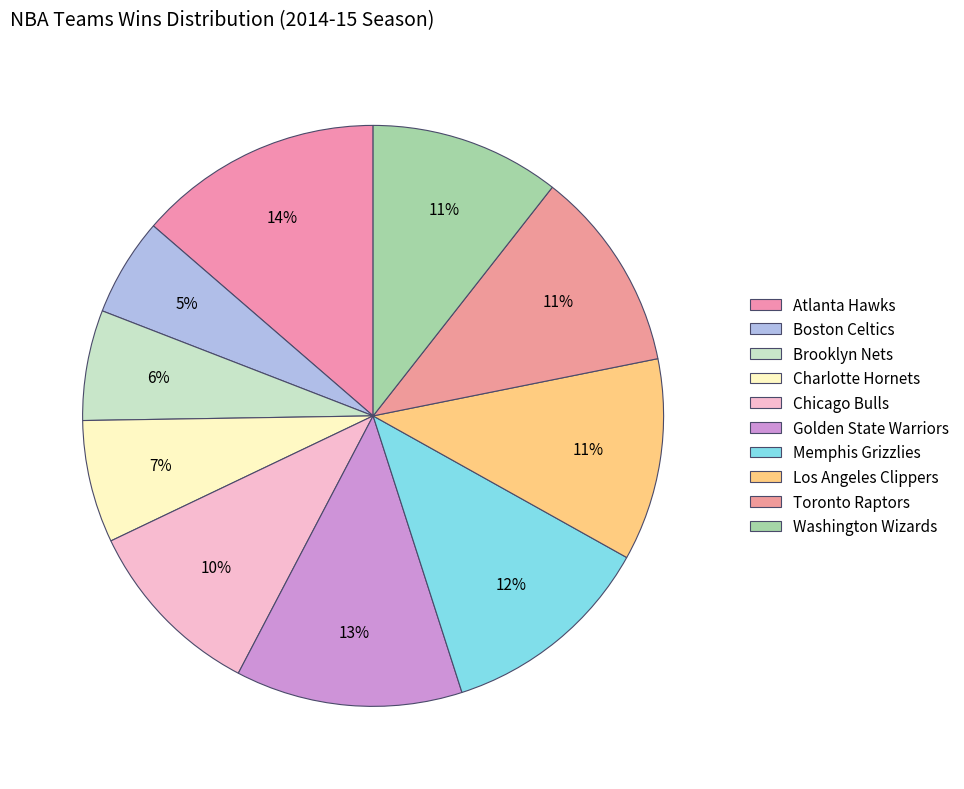

Which category has the biggest portion of the pie?

Atlanta Hawks